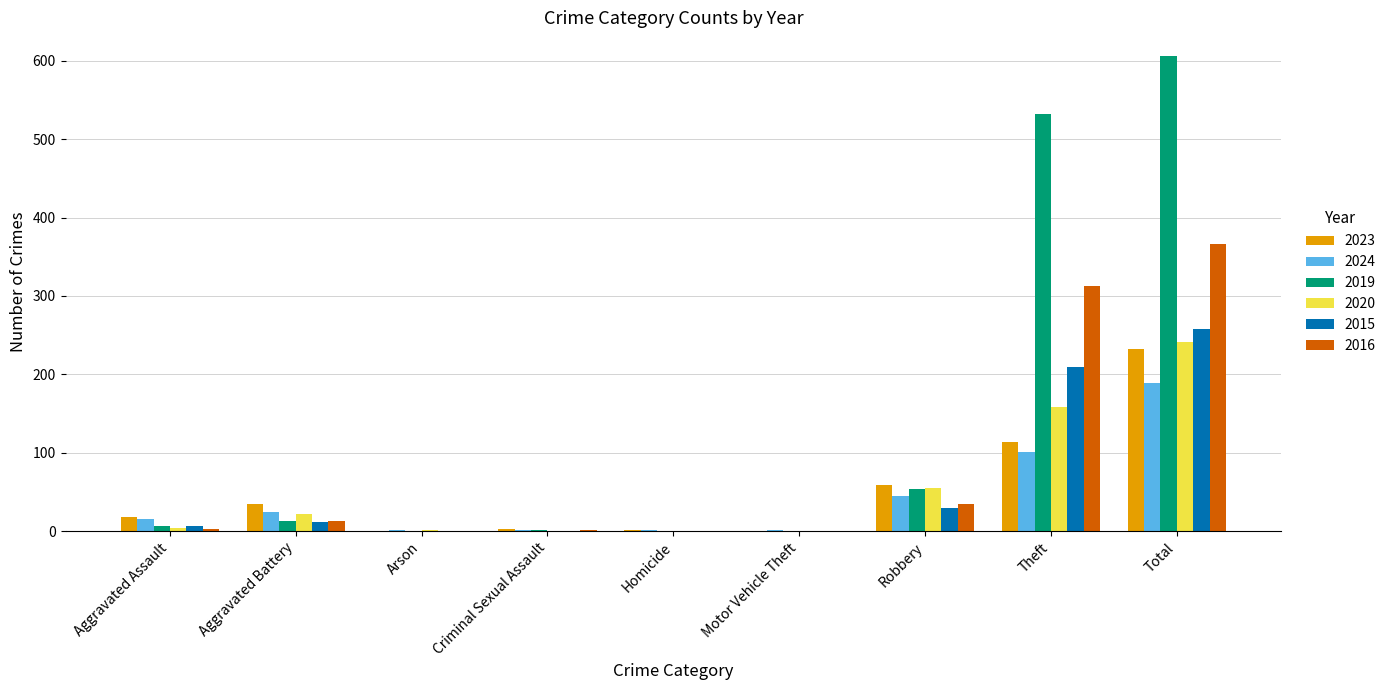

What are all the series names shown in the legend?

2023, 2024, 2019, 2020, 2015, 2016